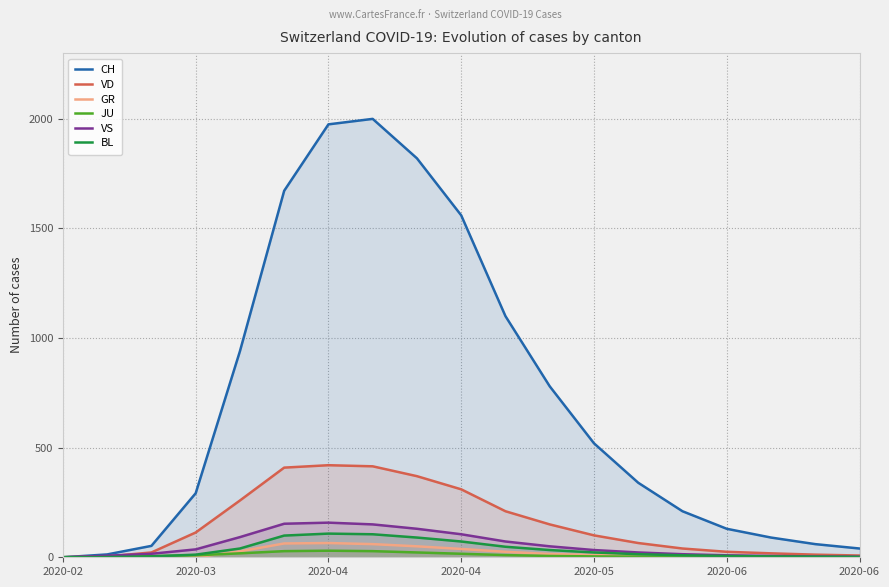

At which category does the chart reach its peak across all series?

7